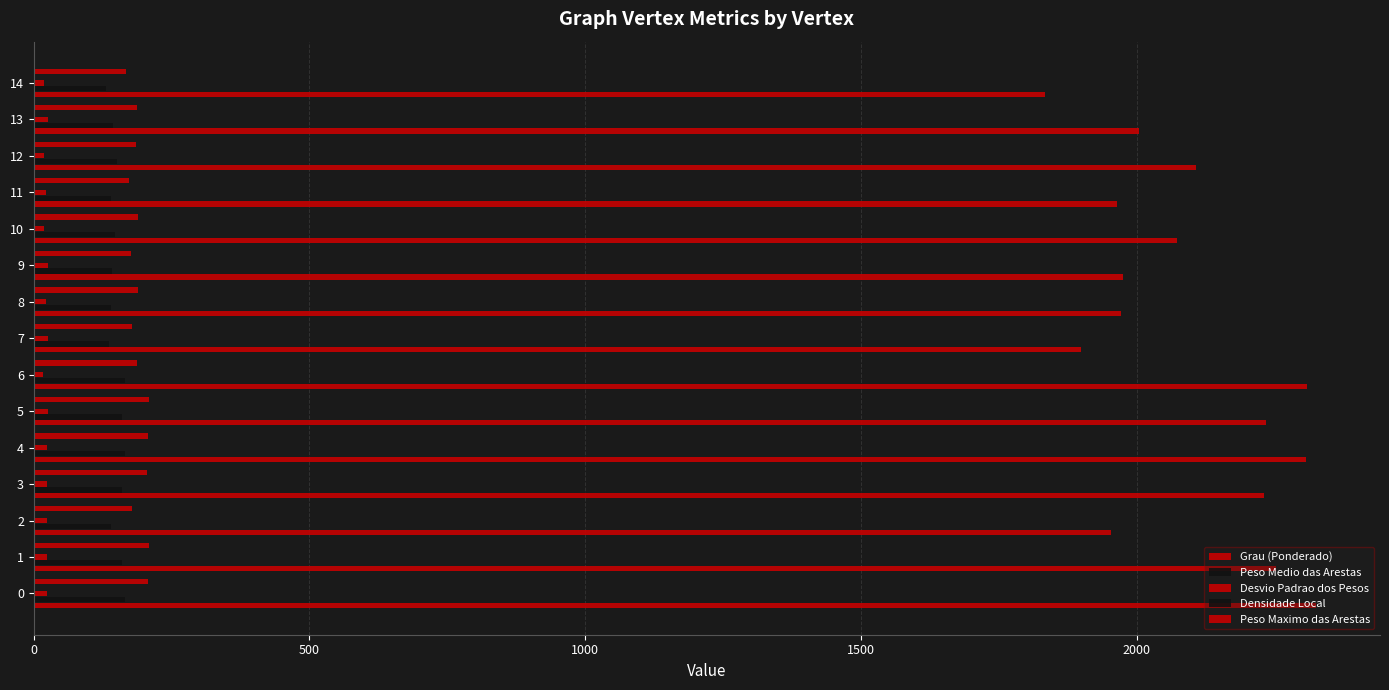

How many data points in Peso Maximo das Arestas are above 188?

9